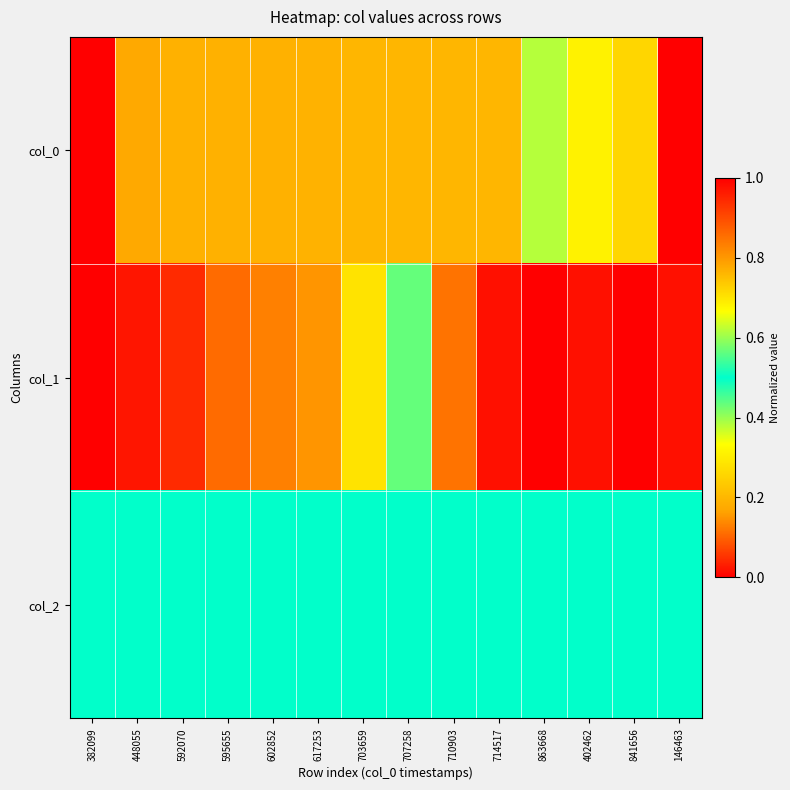

Count the number of data series in this chart.

3